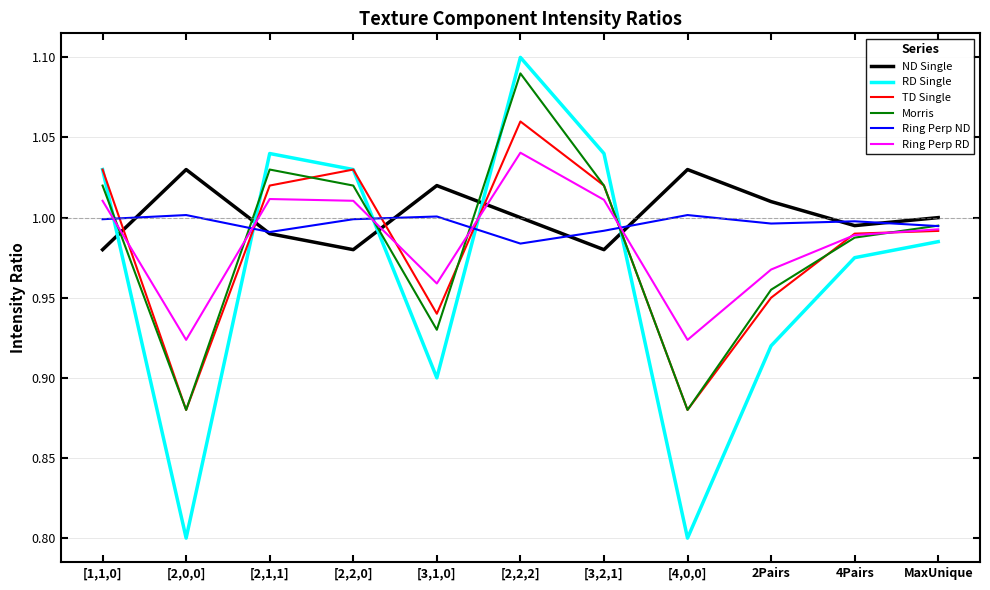

At how many categories does at least one series exceed 0?

11